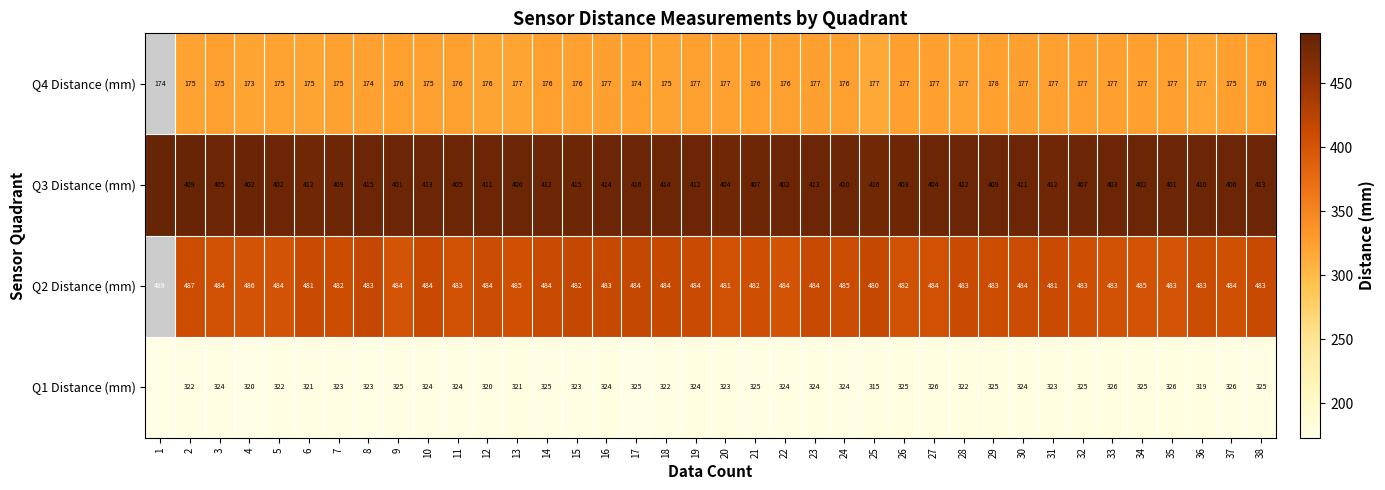

True or false: Q2 Distance (mm) has a value of 484 at 12.

True